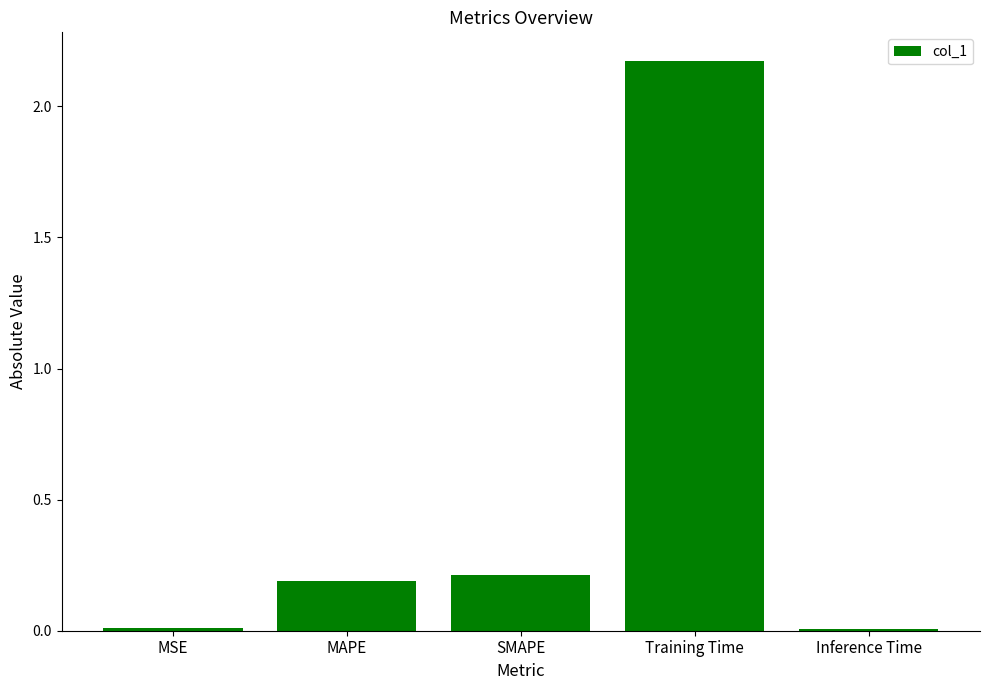

Between MAPE and Training Time, which is larger?

Training Time